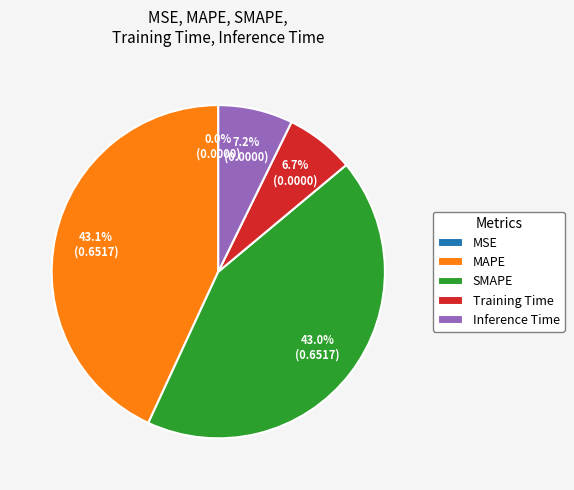

Is there a majority slice in this chart?

No